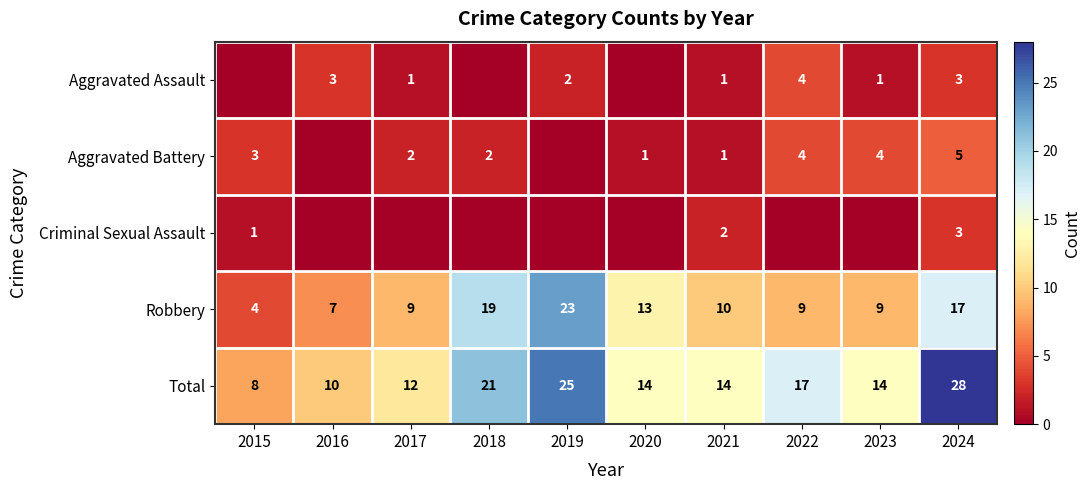

True or false: Aggravated Assault has a value of 4 at 2022.

True